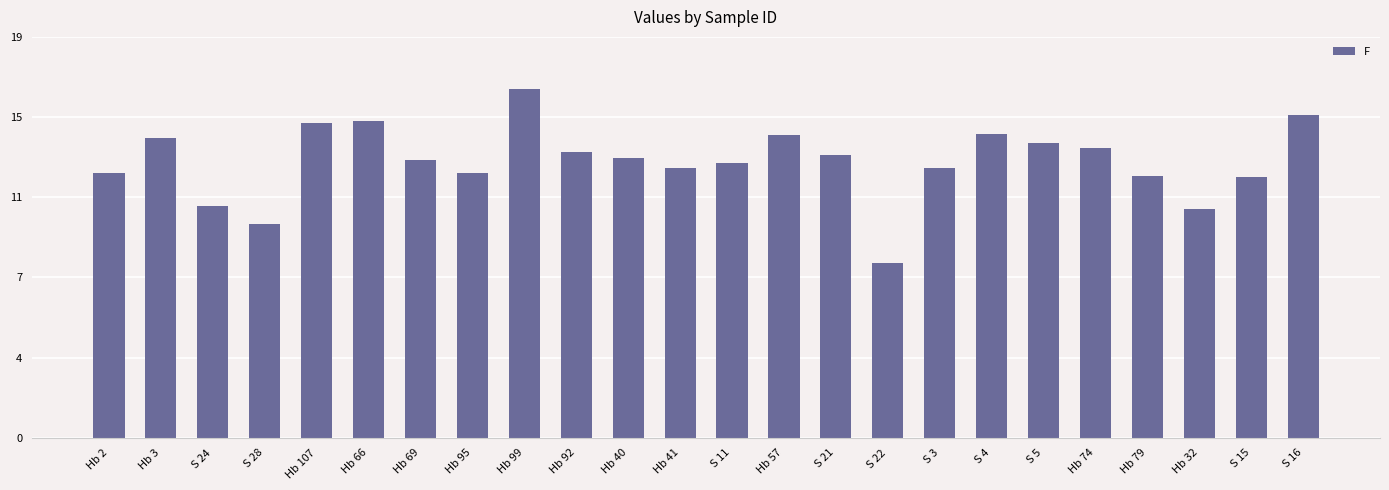

Are the bars horizontal?

No